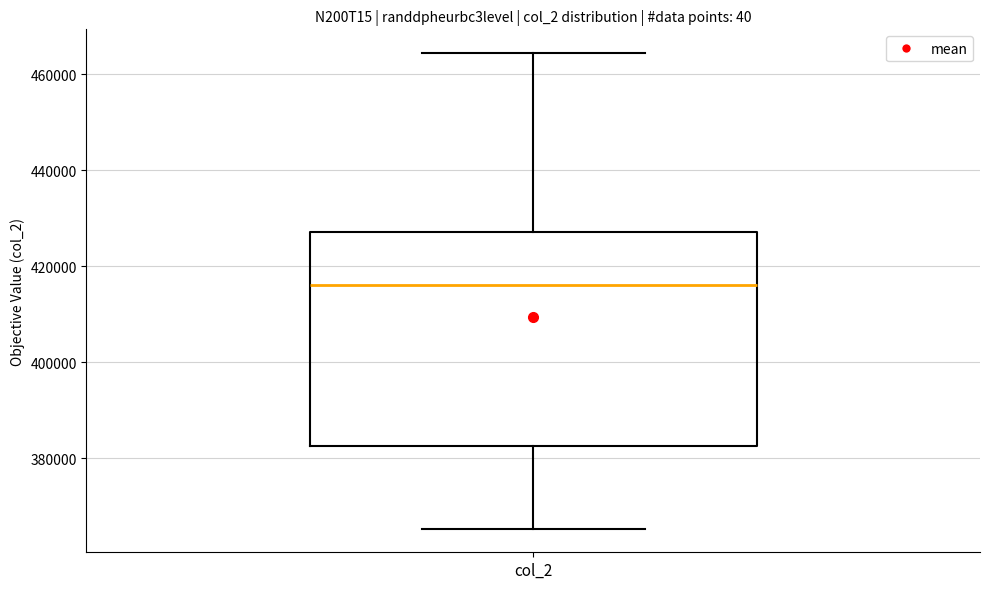

Where is the upper edge of the box for col_2 on the y-axis? The values are not printed on the chart, so give them approximately, as read against the axis.

428000